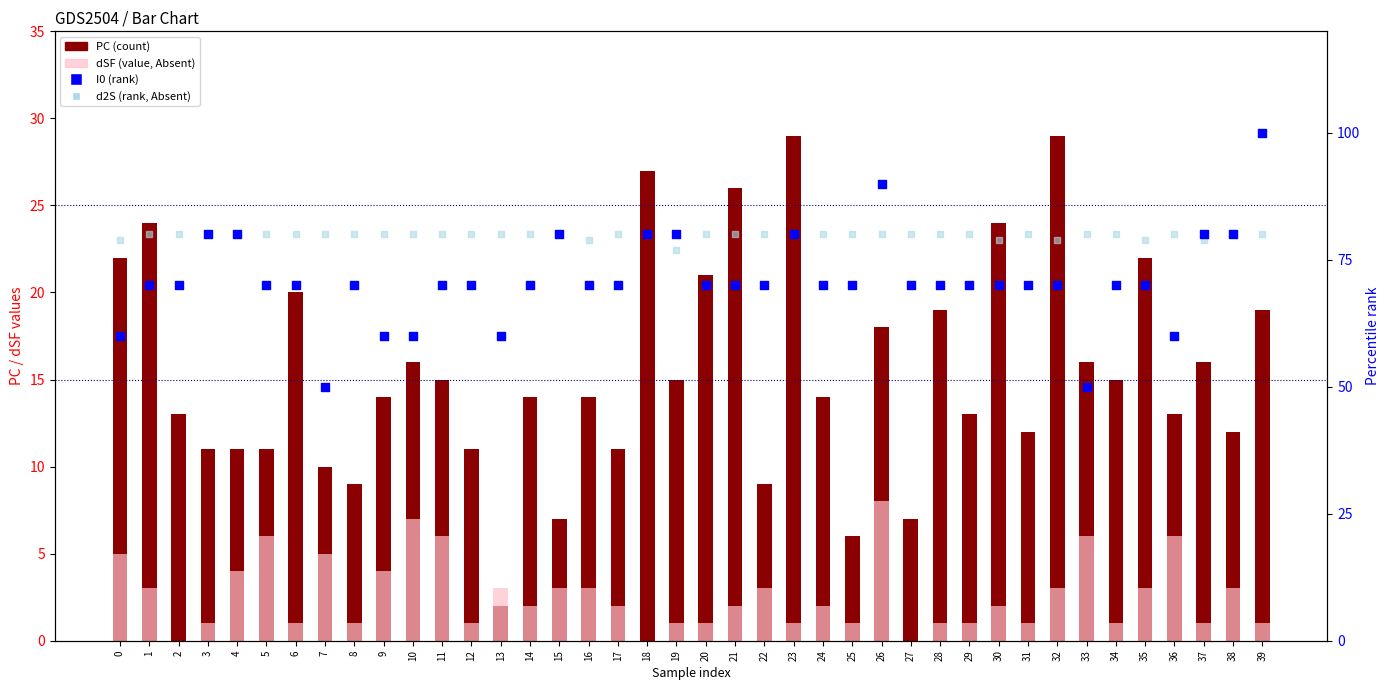

What are all the series names shown in the legend?

PC (count), dSF (value, Absent), I0 (rank), d2S (rank, Absent)